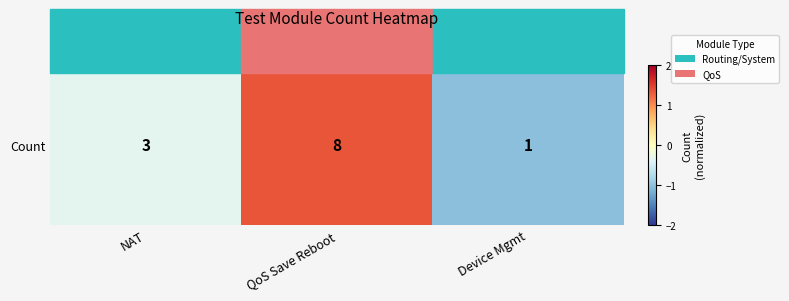

True or false: the data shows -0.7 at Device Mgmt.

False